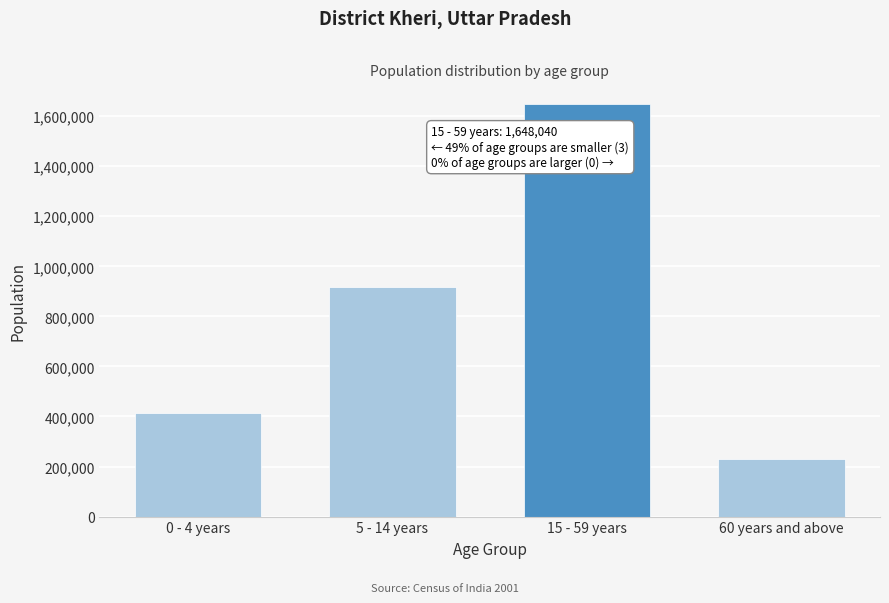

Reading right to left, what are all the values shown in this chart?

60 years and above=228300	15 - 59 years=1648040	5 - 14 years=915623	0 - 4 years=415269